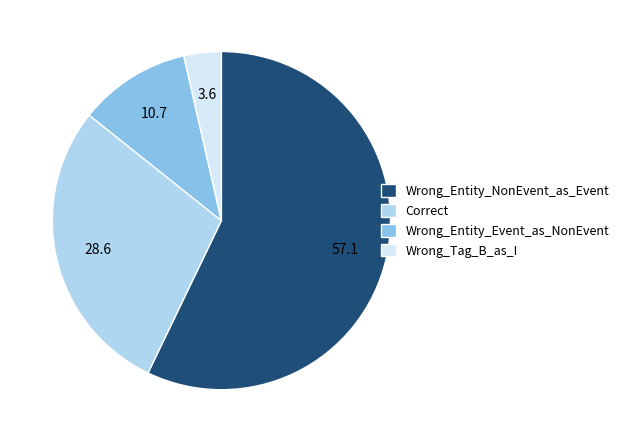

Is Wrong_Entity_NonEvent_as_Event the majority of the pie?

Yes